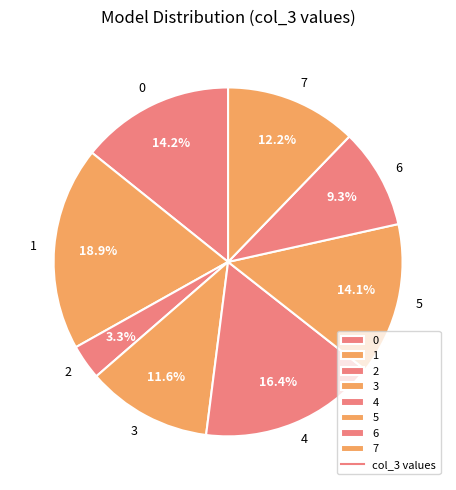

To the nearest percent, what portion does 7 represent?

12%